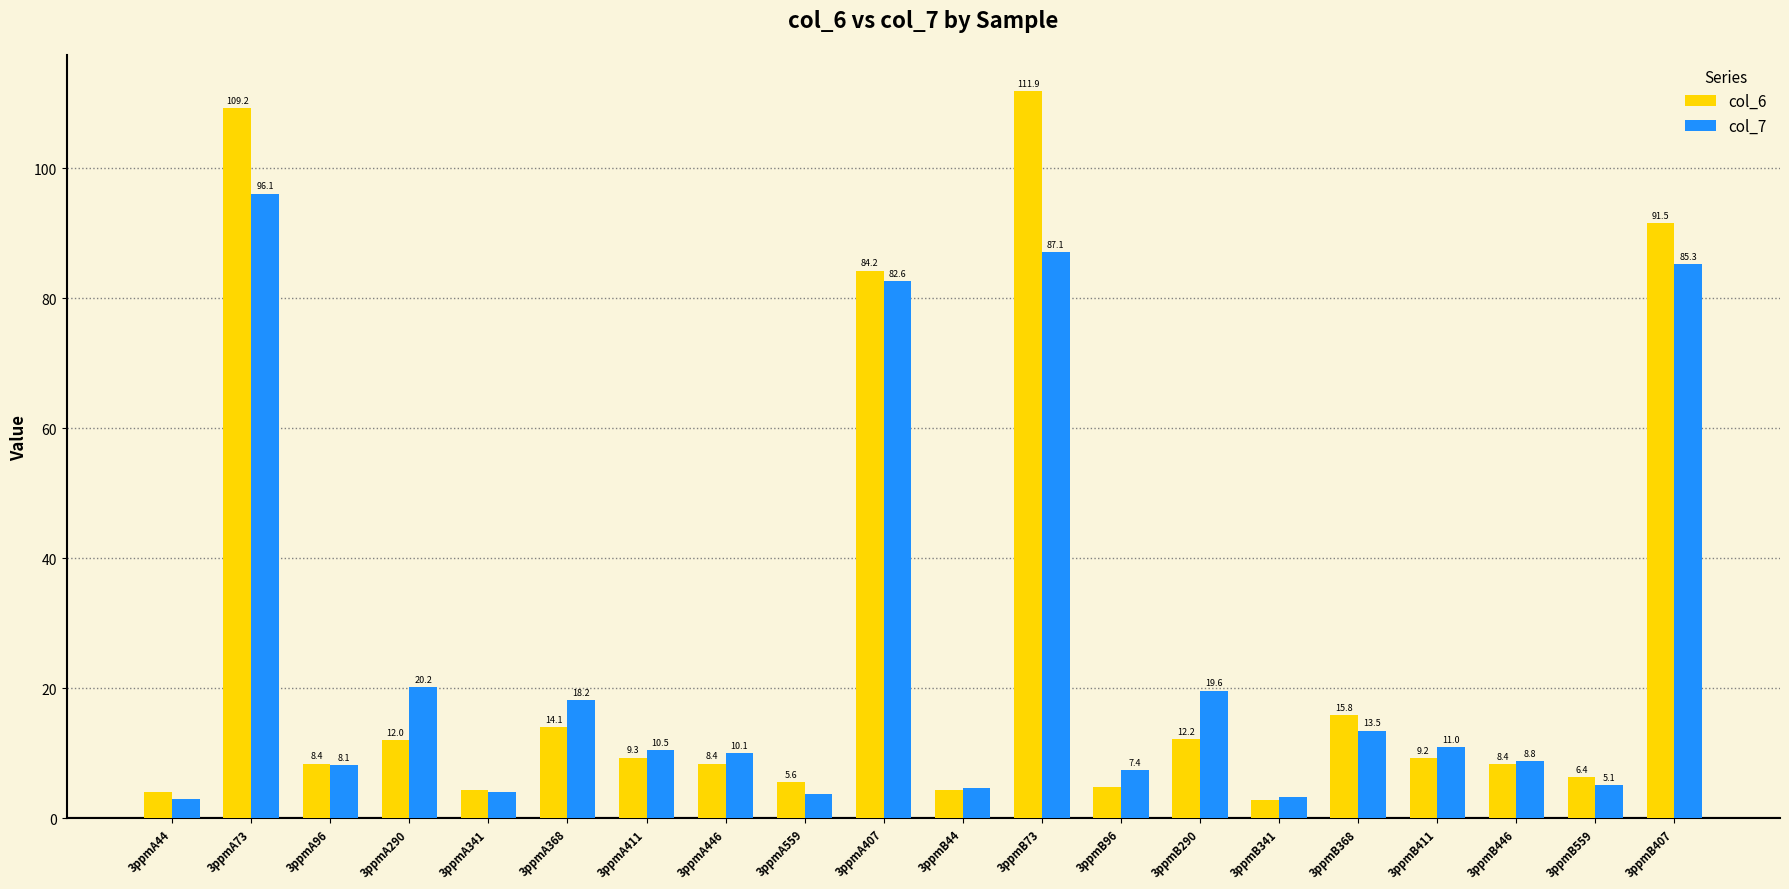

The value of col_7 at 3ppmB411 is 11.0. True or false?

True